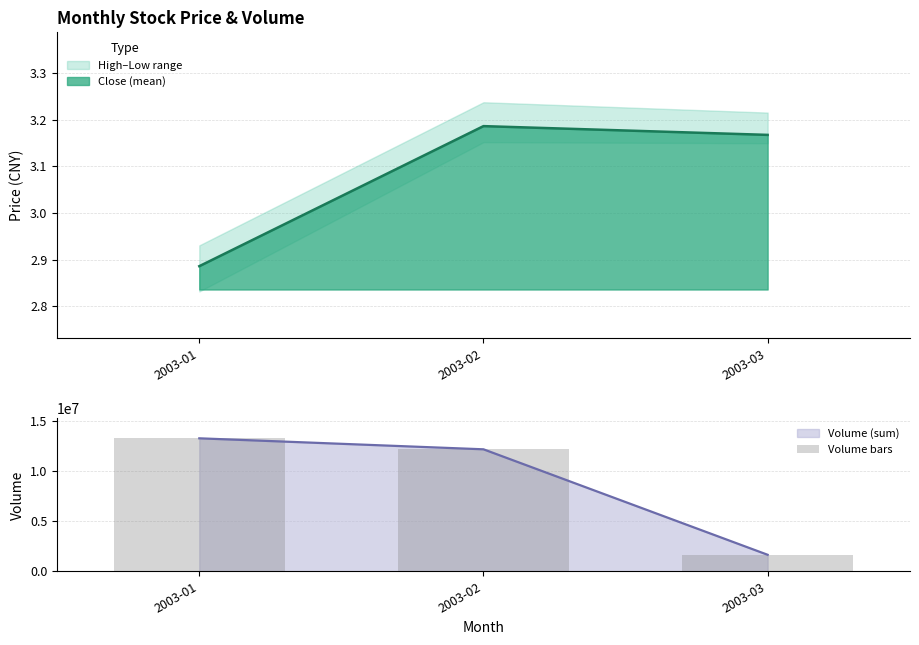

How many values exceed 12143234?

1